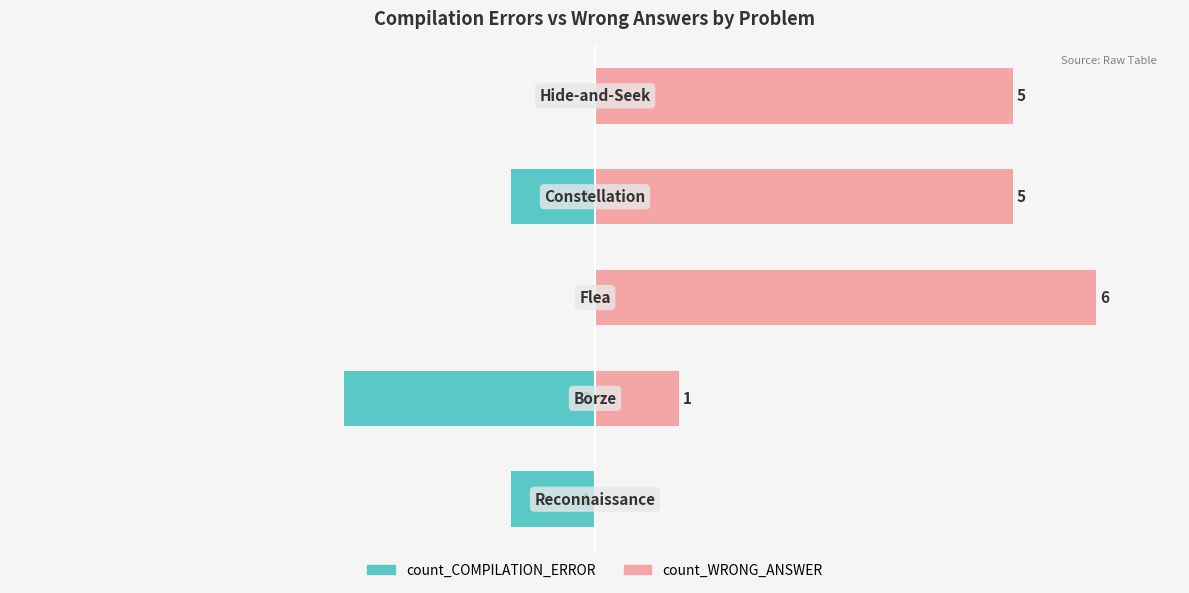

True or false: count_WRONG_ANSWER has a value of 10 at −4.

False